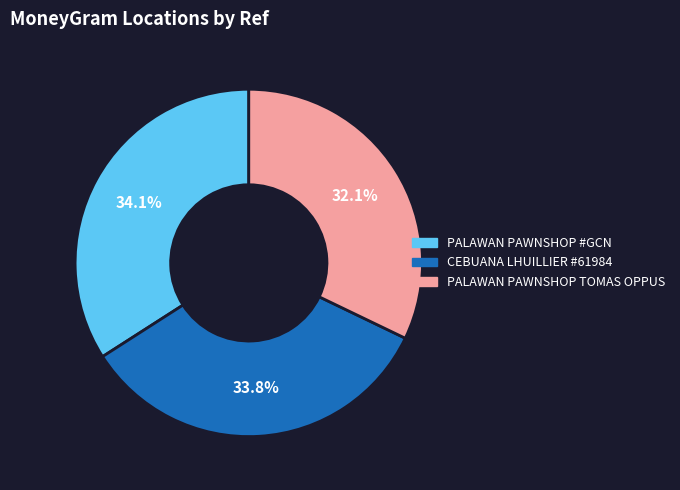

Which slice is the smallest?

PALAWAN PAWNSHOP TOMAS OPPUS